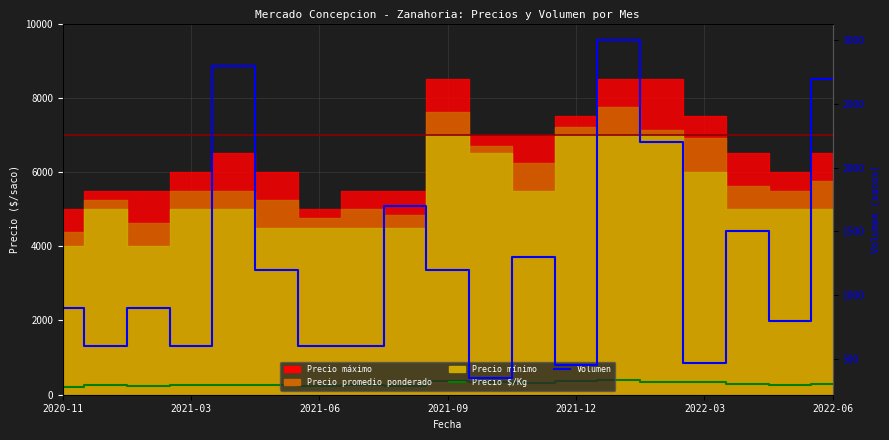

Does the chart display data point markers on the line(s)?

No